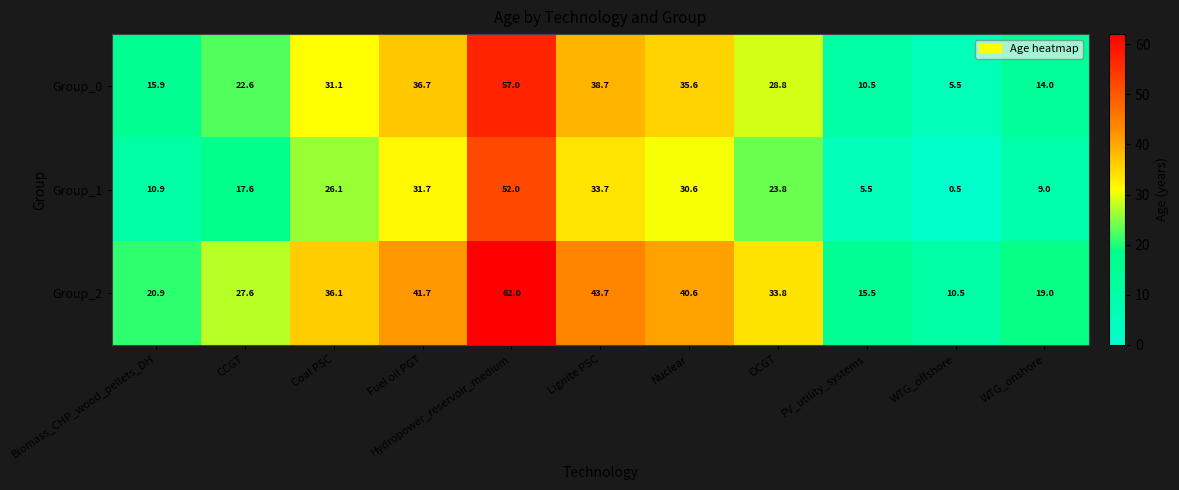

What is the total value across all series at Hydropower_reservoir_medium?

171.0